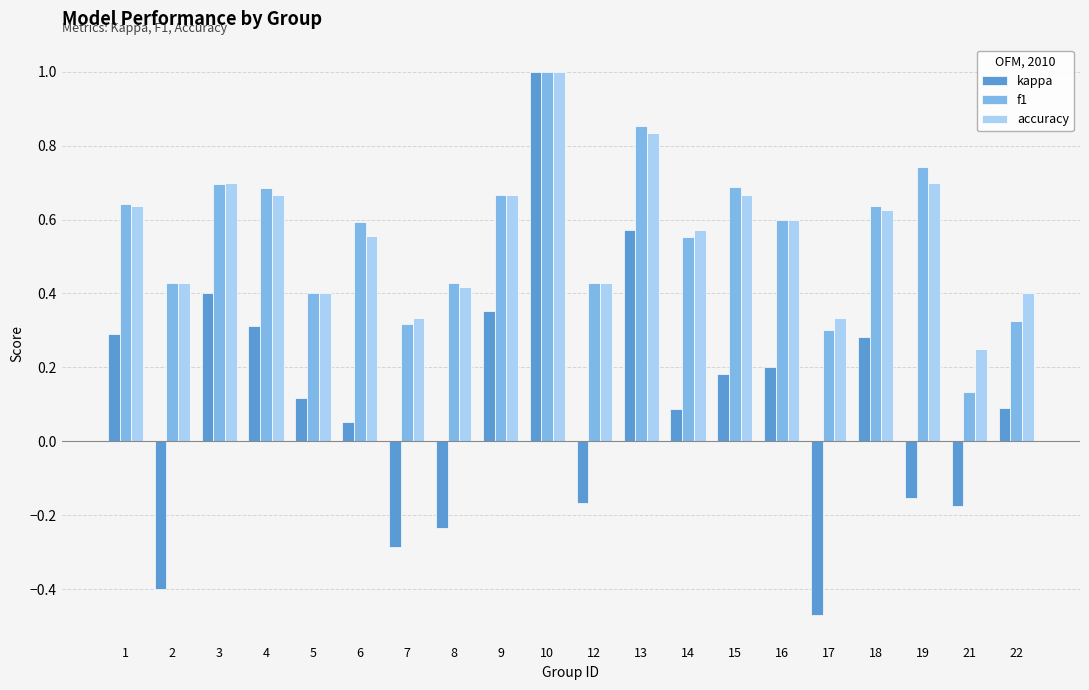

At which label does accuracy reach its peak?

10